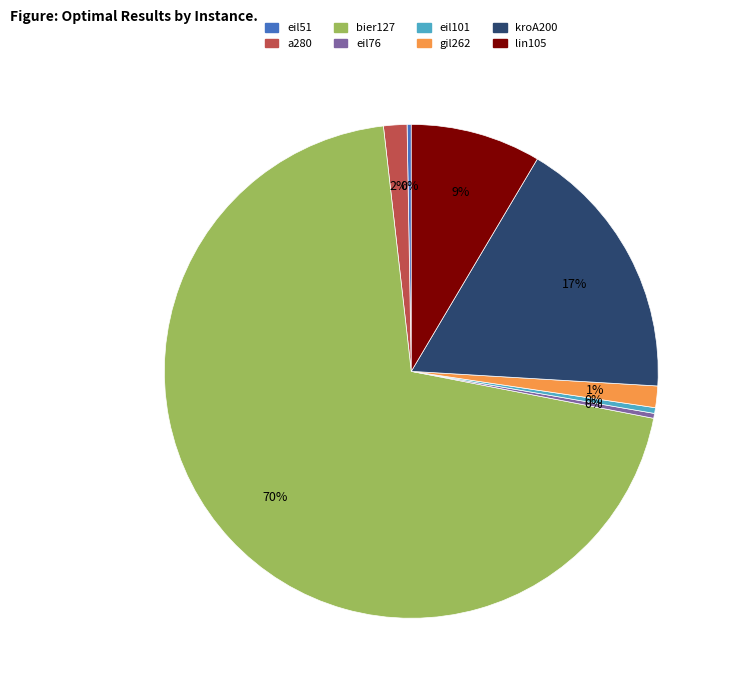

To the nearest percent, what is the difference between the lin105 and bier127 slice percentages?

62%